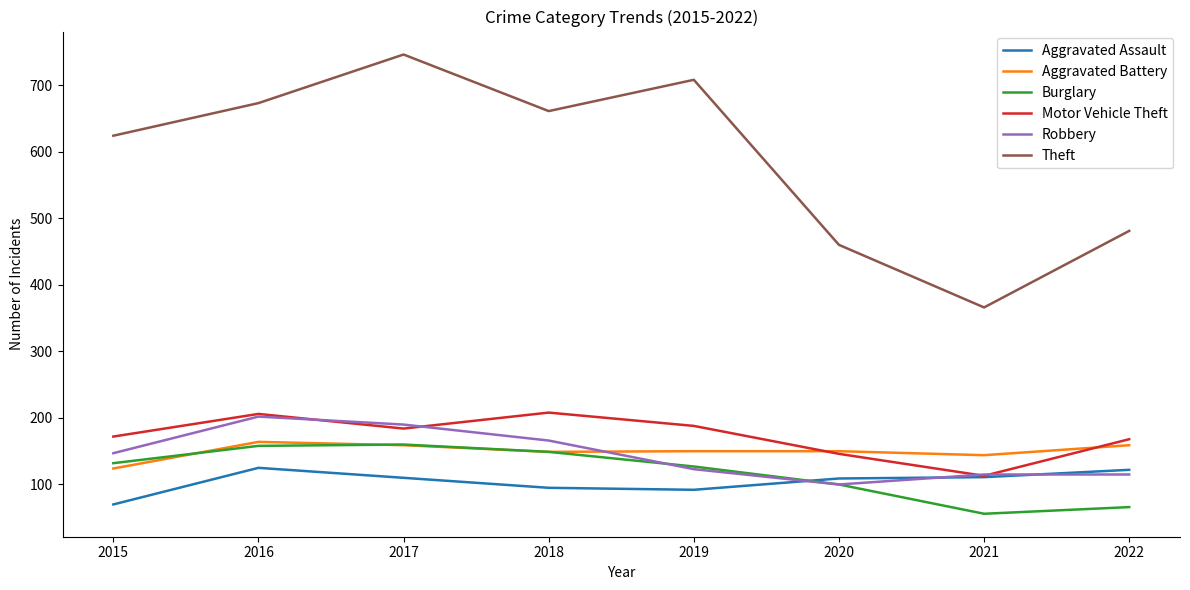

What is the spread (max minus min) of values at 2017?

636